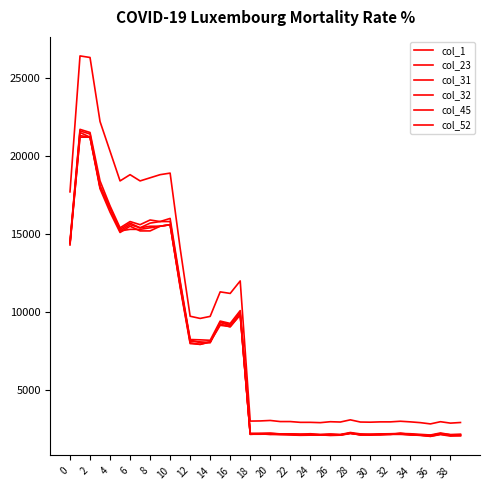

How many lines are shown in the chart?

6